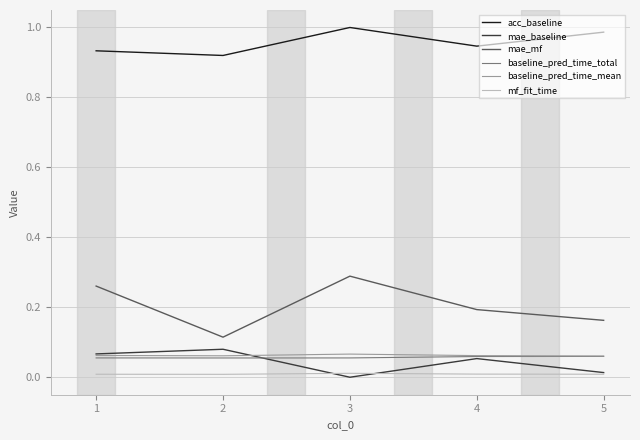

How many lines are shown in the chart?

6